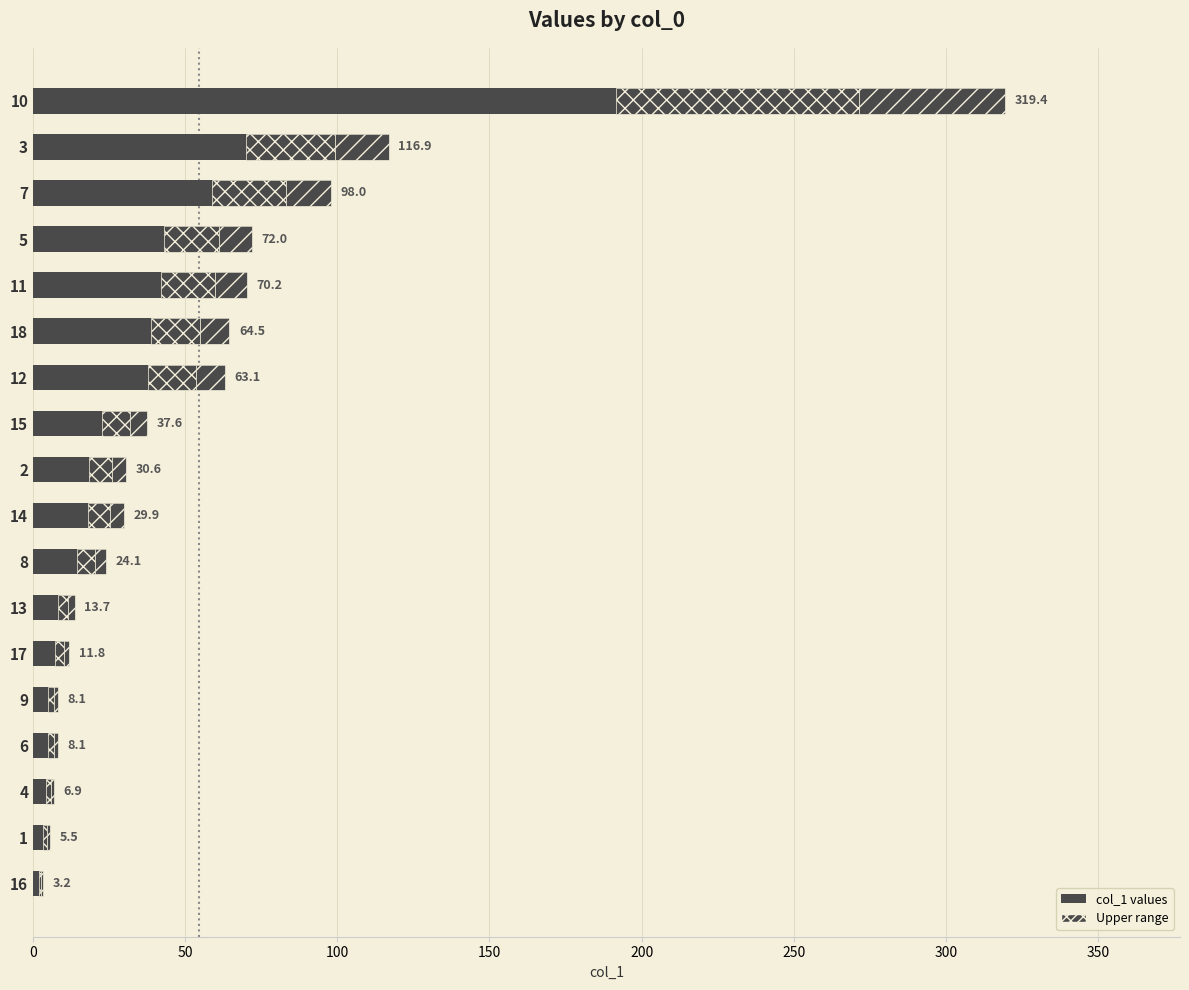

Count the number of categories in the chart.

18